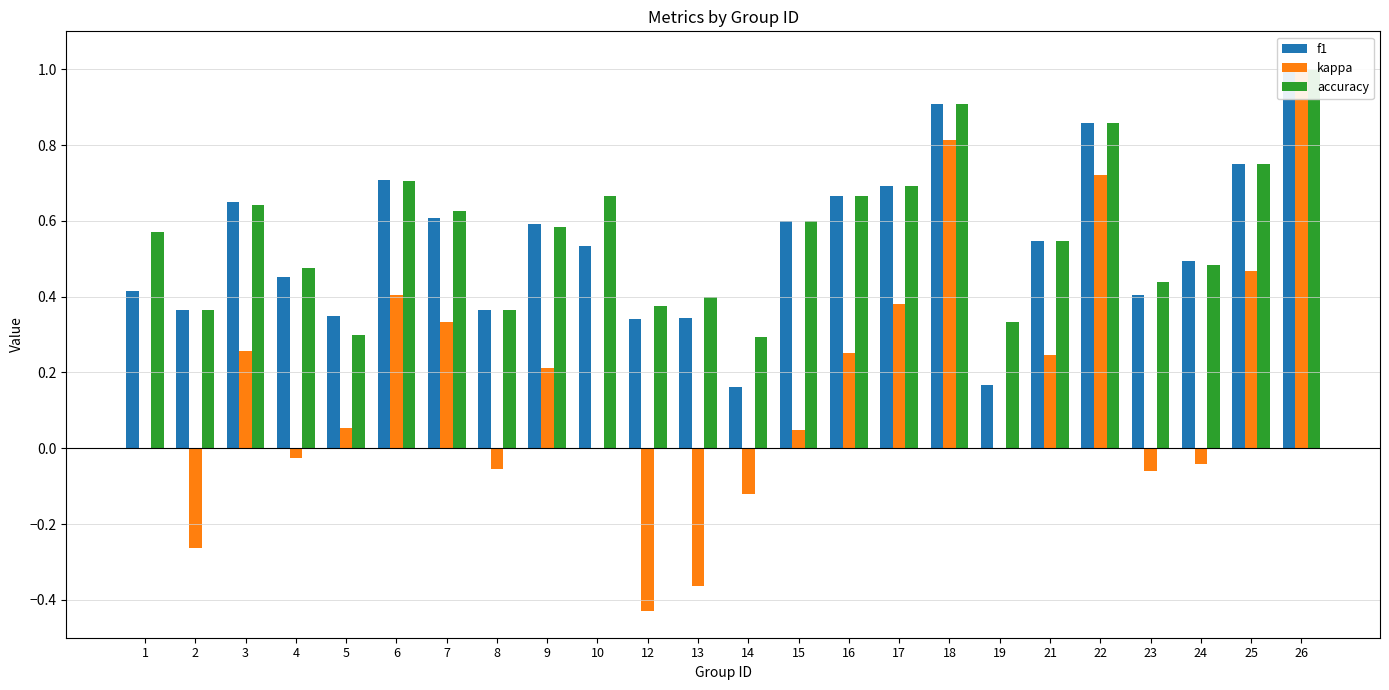

Count the number of categories in the chart.

24